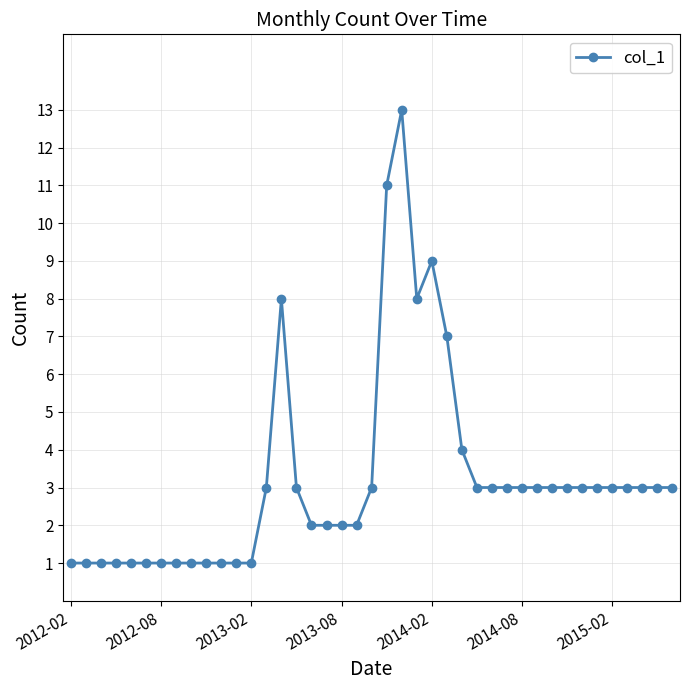

What is the difference between the second highest and second lowest values?

10